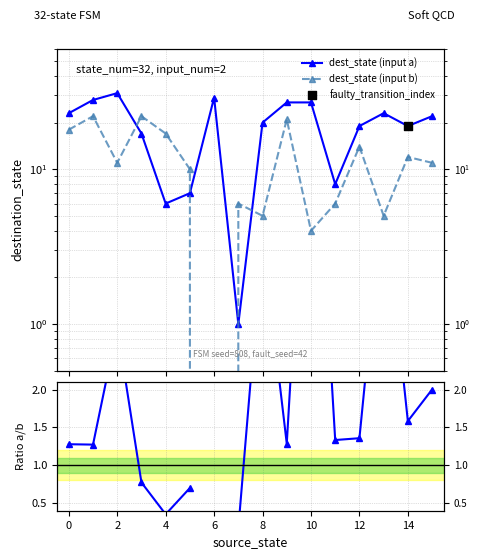

Which series contains the lowest Y value?

dest_state (input b)